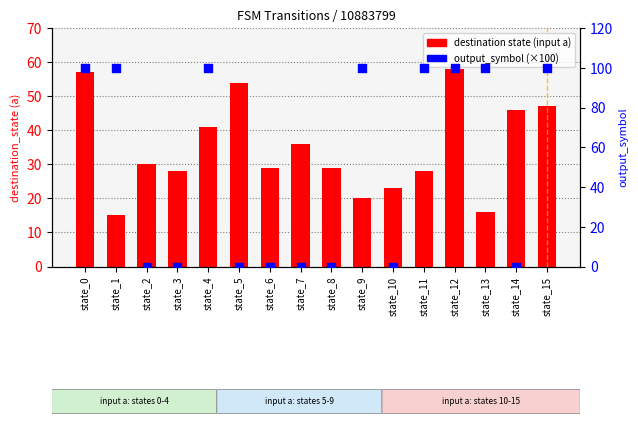

At how many categories does at least one series exceed 50?

9